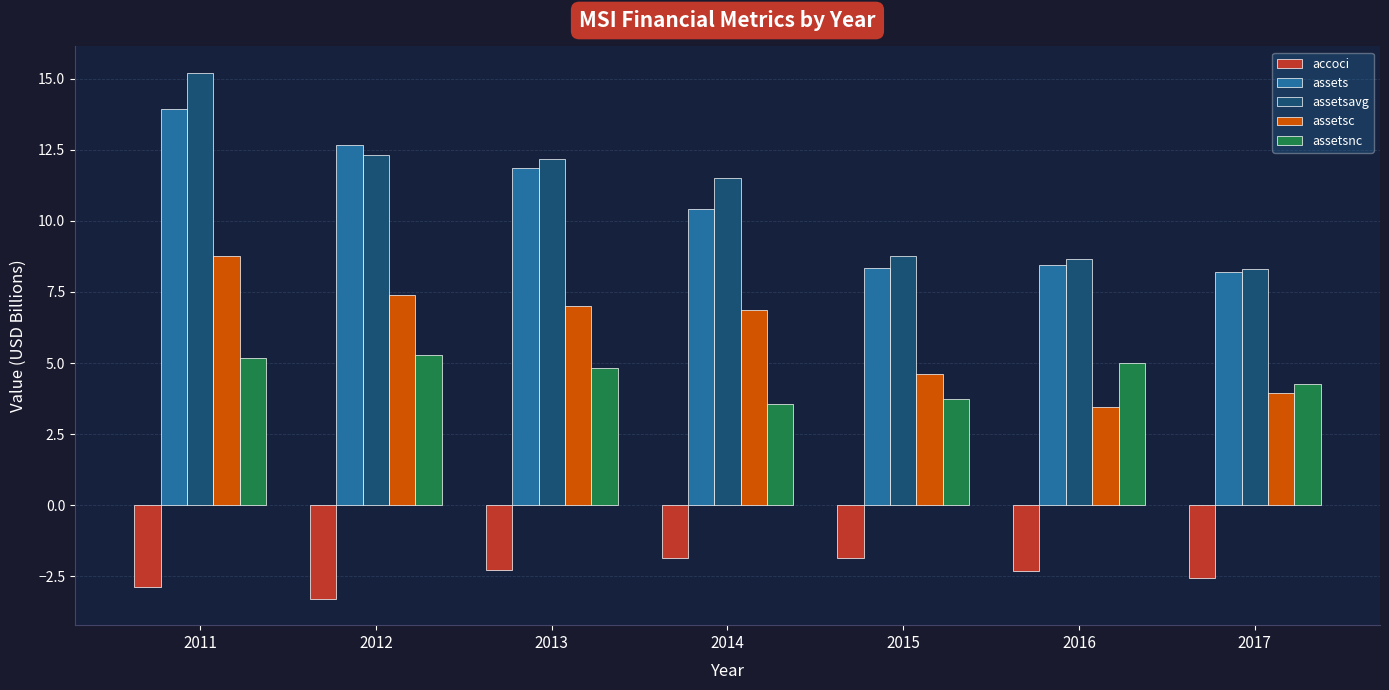

What value does the assetsc series have at 2013?

7.0